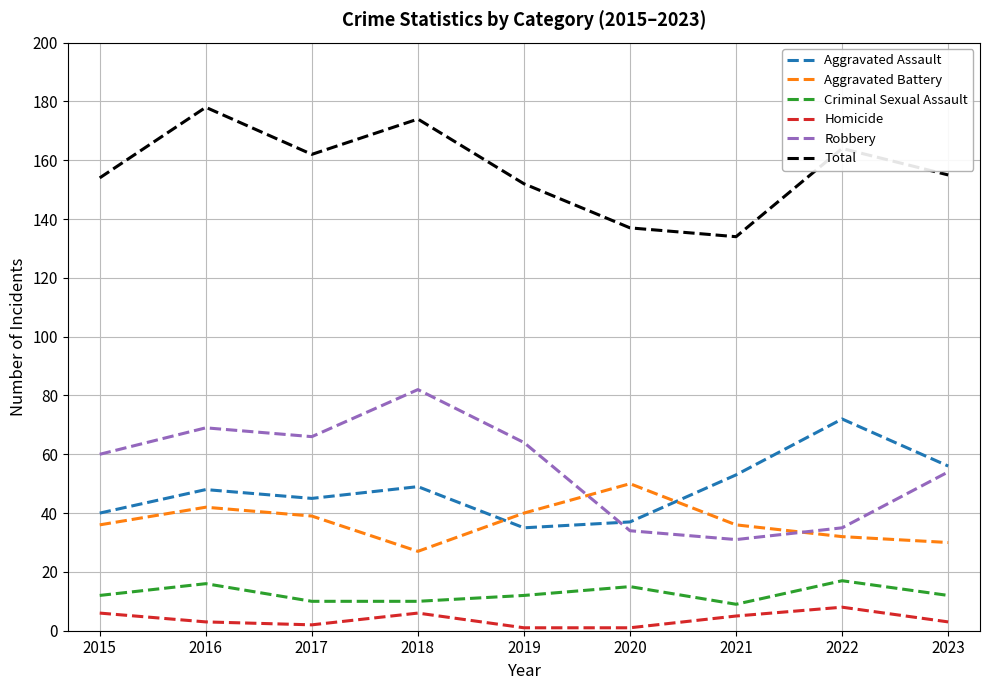

What is the maximum value for Aggravated Assault?

72